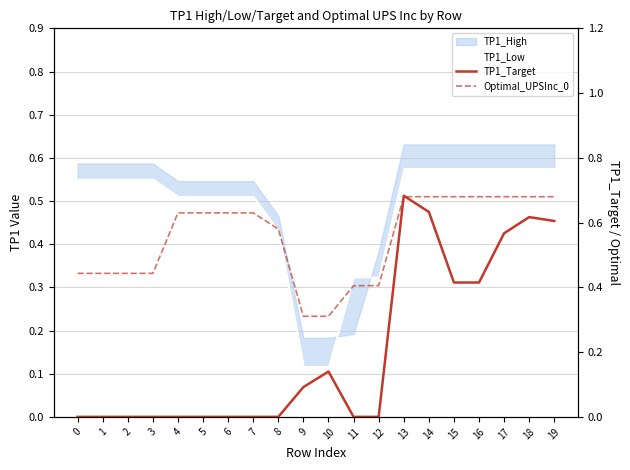

True or false: TP1_Target and Optimal_UPSInc_0 intersect in this chart.

True